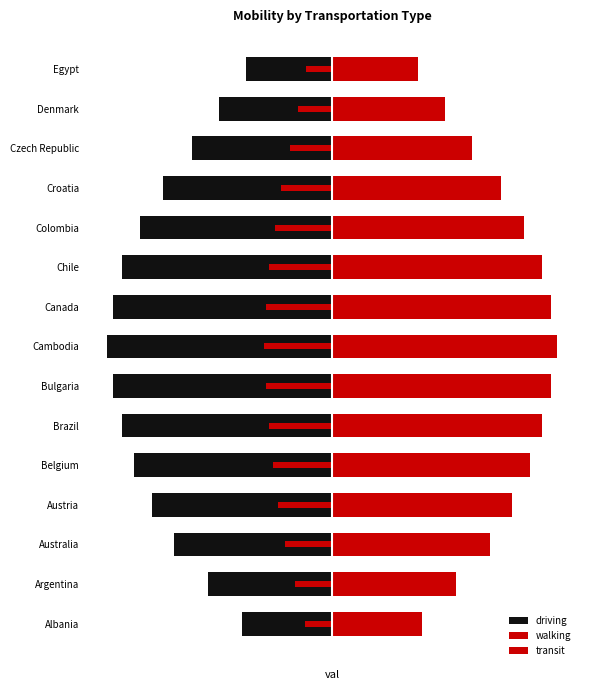

What is the value of the transit bar at the 1st from the left?

-12.0